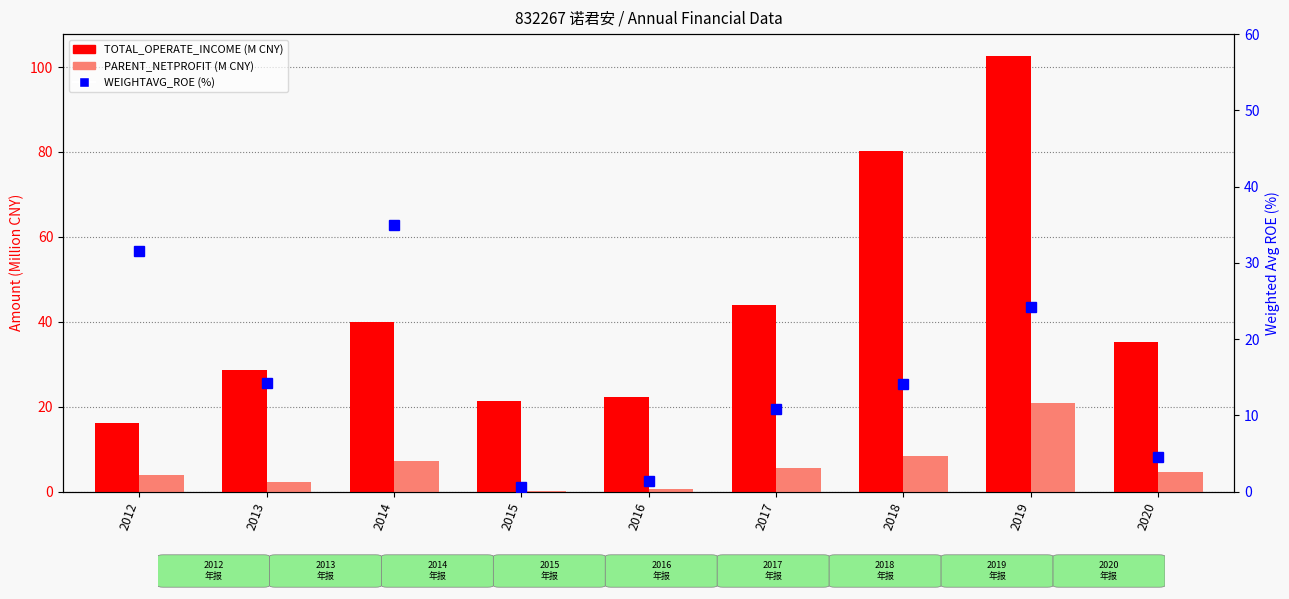

At which label is TOTAL_OPERATE_INCOME (M CNY) closest to 59?

2017